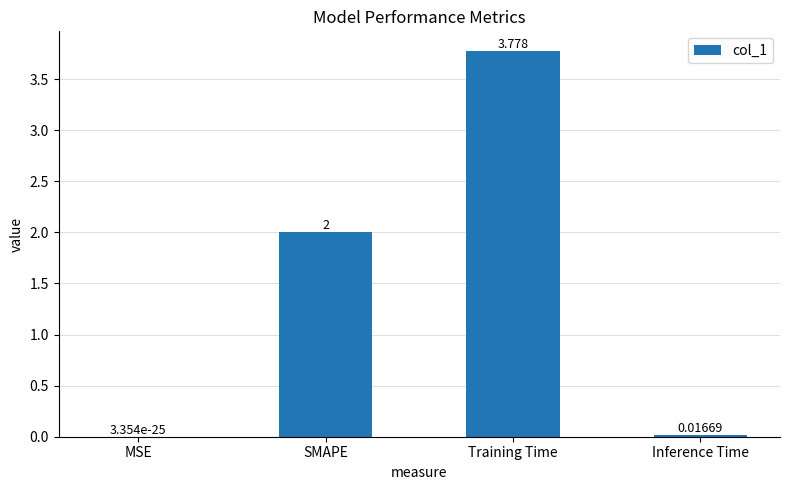

Which label corresponds to the largest value in the chart?

Training Time